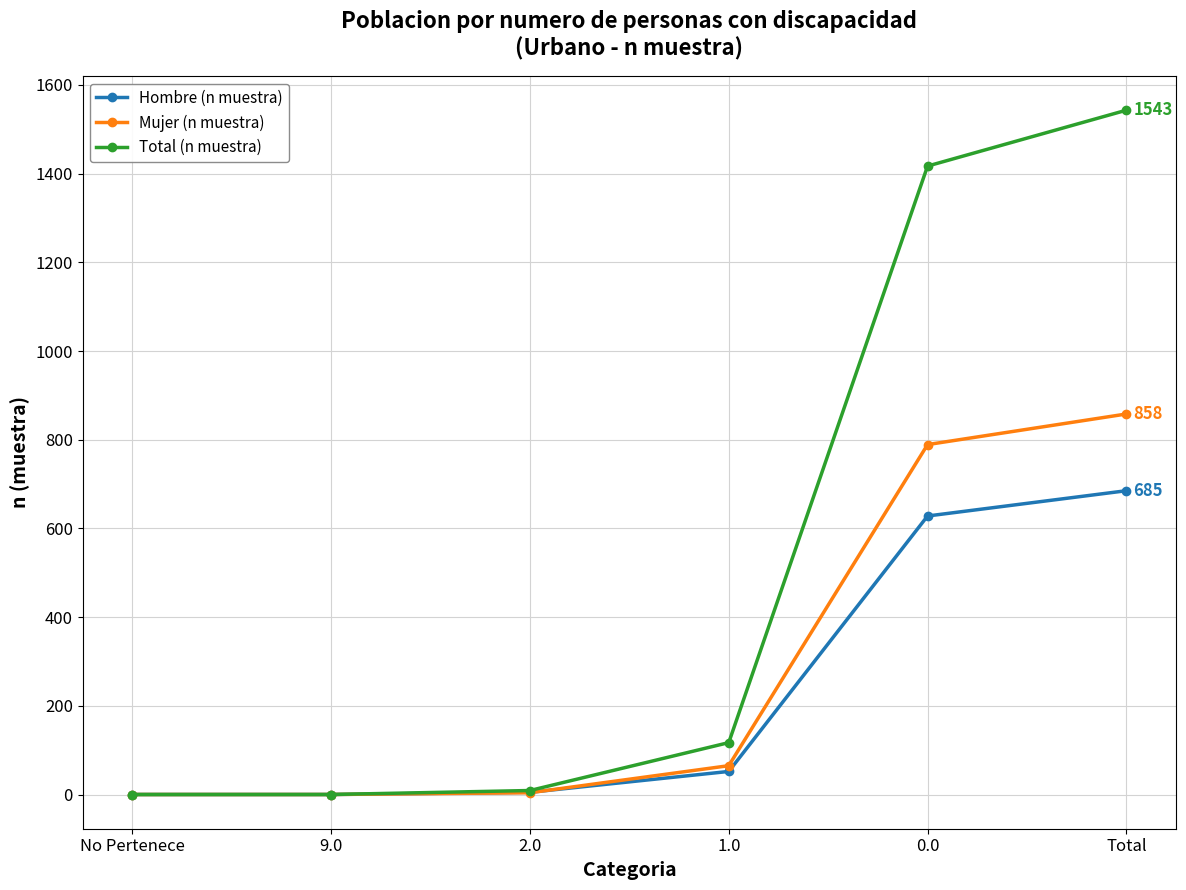

The value of Mujer (n muestra) at Total is 858. True or false?

True